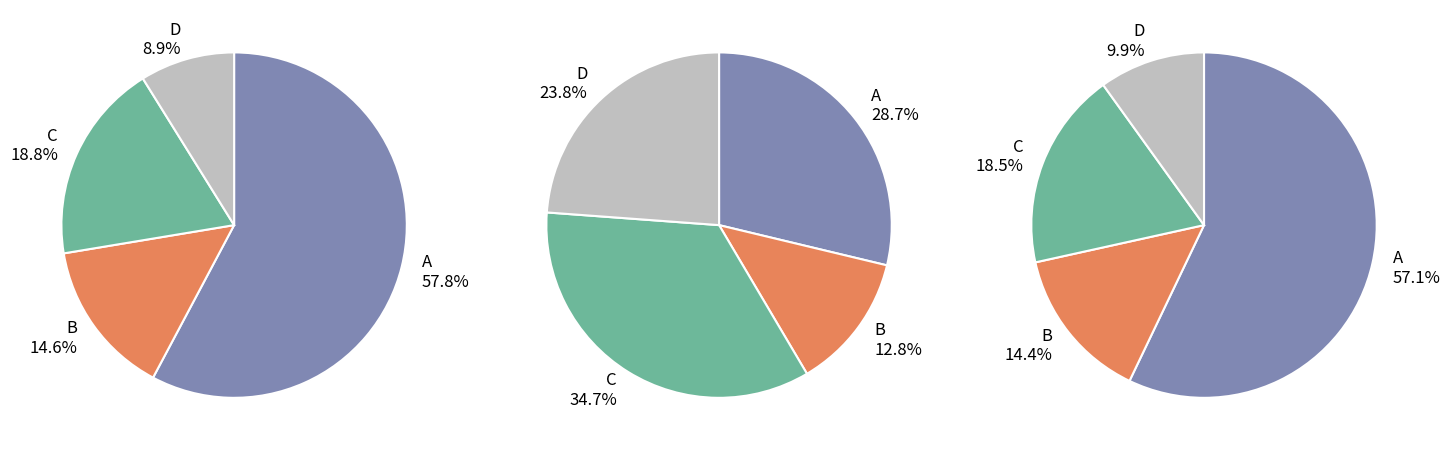

The C slice represents 19% of the pie. True or false?

True